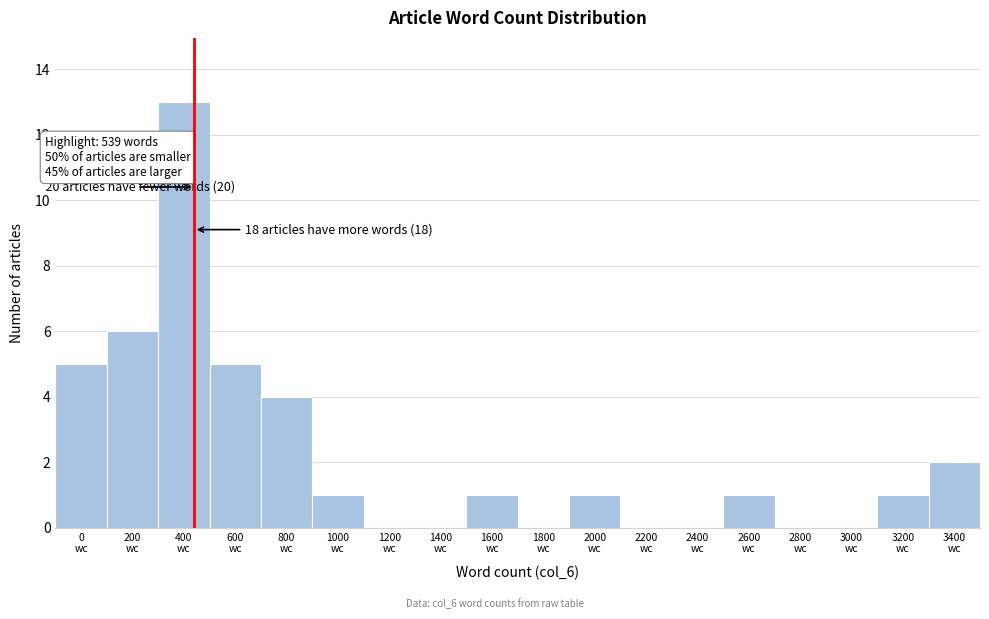

What is the greatest value displayed?

13